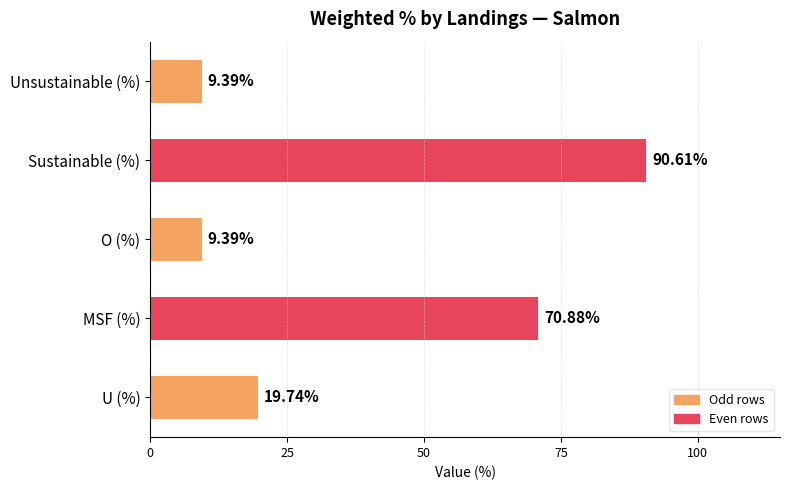

At which label is the value closest to 50?

MSF (%)